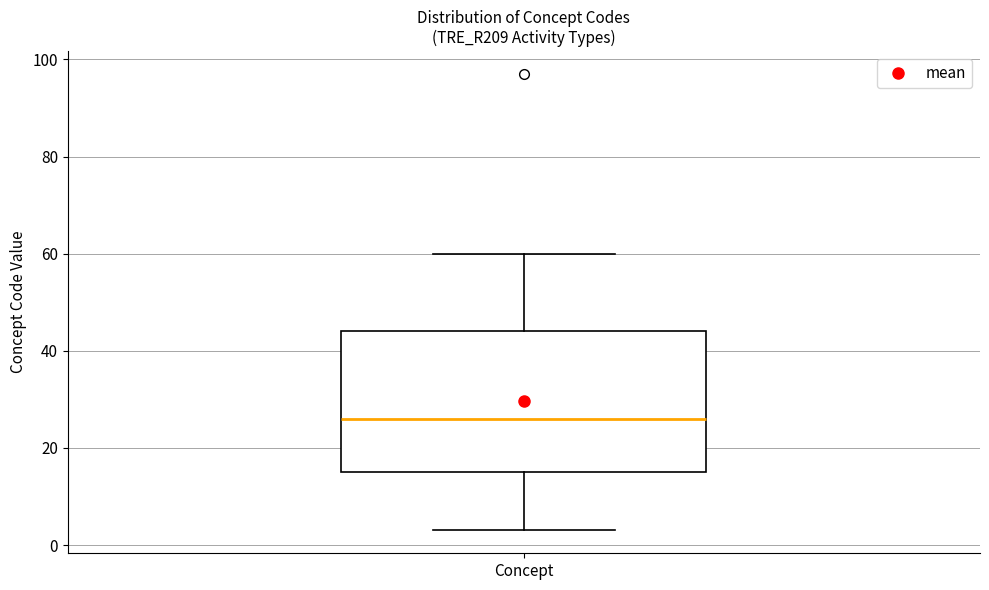

Read this box plot against the y-axis: the position of the median line, the range covered by the box, and the ends of both whiskers. The values are not printed on the chart, so give them approximately, as read against the axis.

median 26, box 16 to 44, whiskers 4 to 60